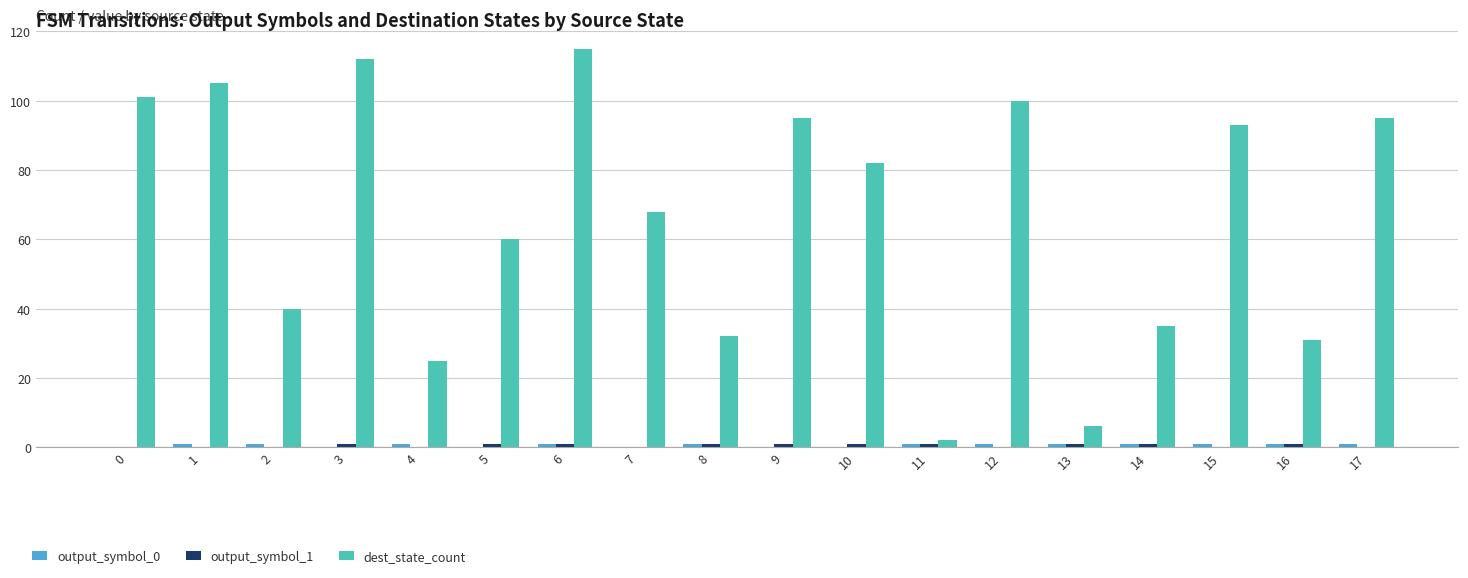

The value of dest_state_count at 5 is 60. True or false?

True